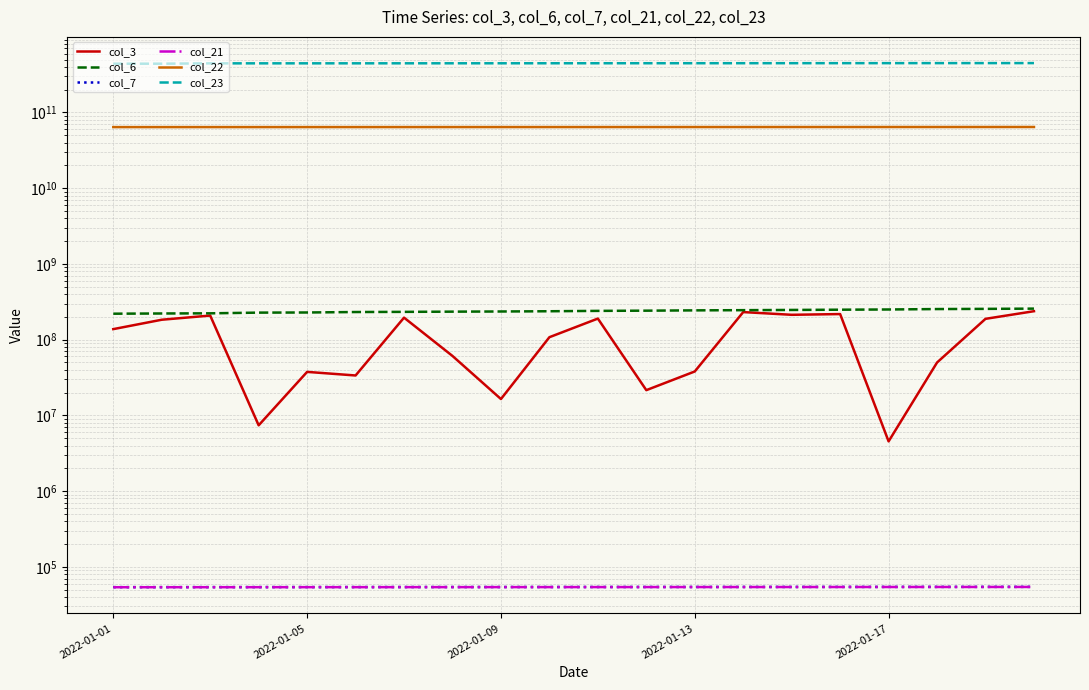

The value of col_7 at 7 is 36413. True or false?

False